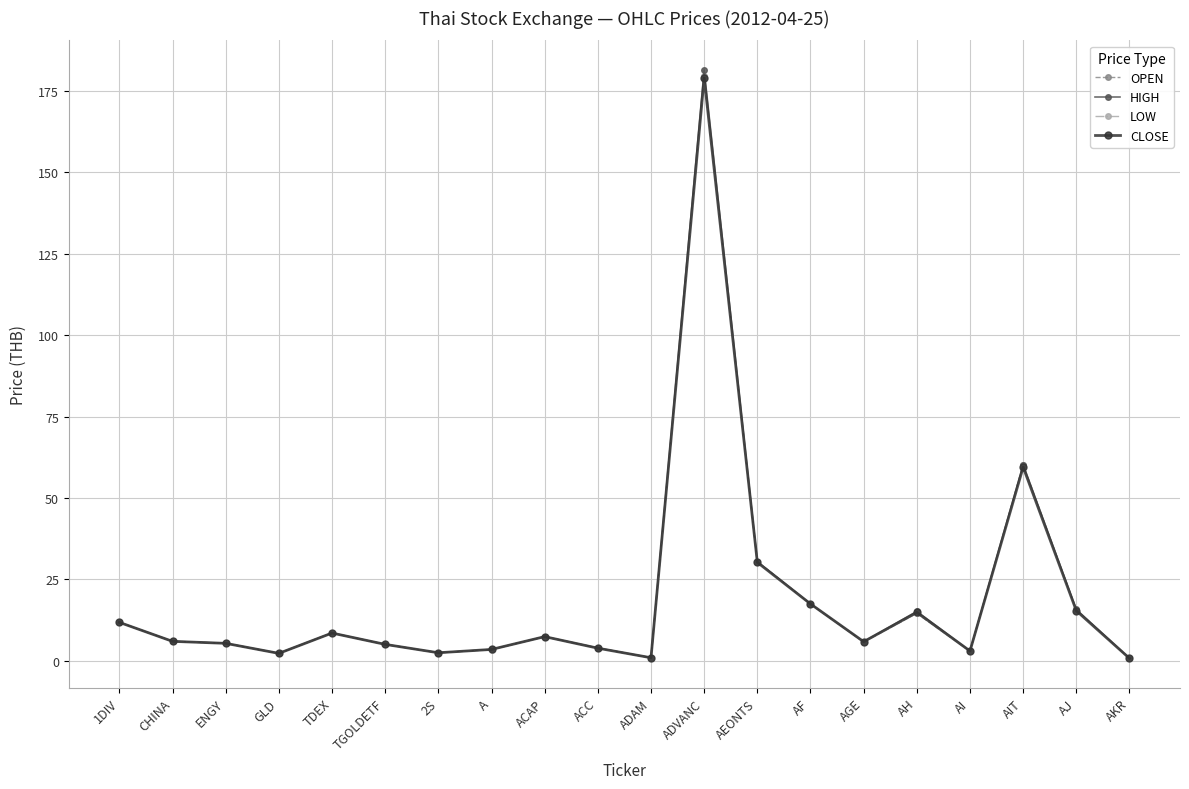

True or false: CLOSE has more than 2 points higher than both neighbors.

True